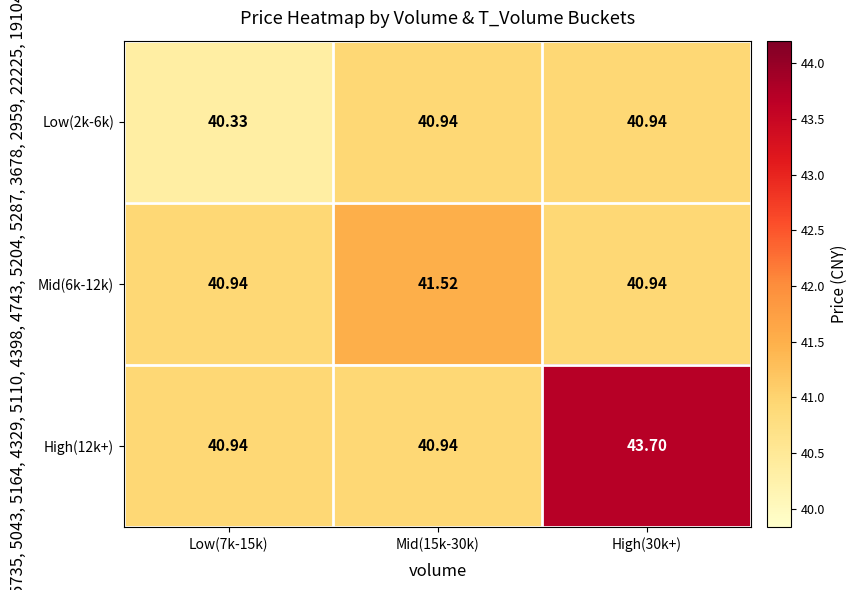

Is the value of High(12k+) at Mid(15k-30k) greater than the value of Low(2k-6k) at Low(7k-15k)?

Yes